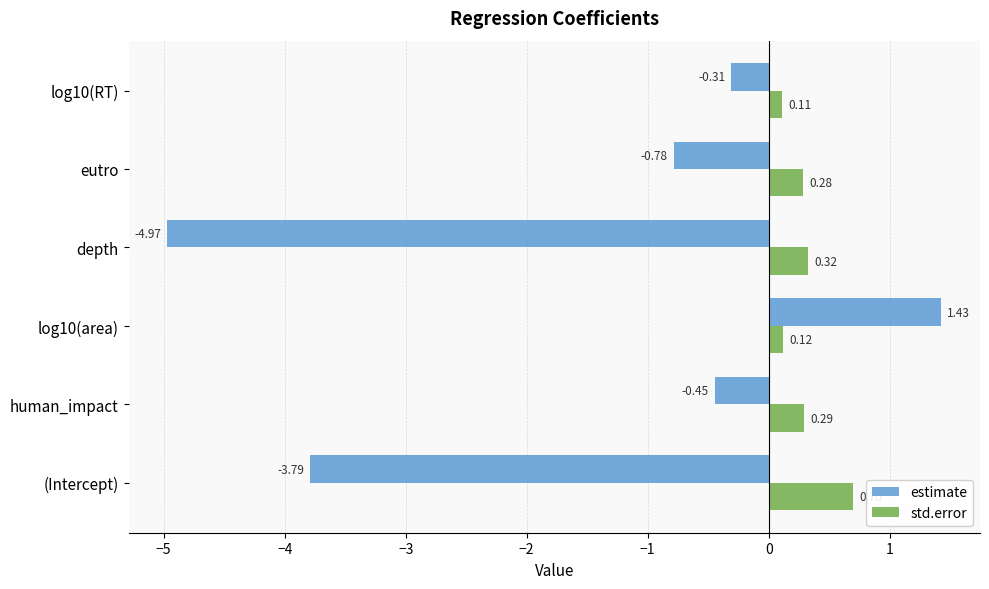

Between (Intercept) and depth, which series saw the biggest shift?

estimate